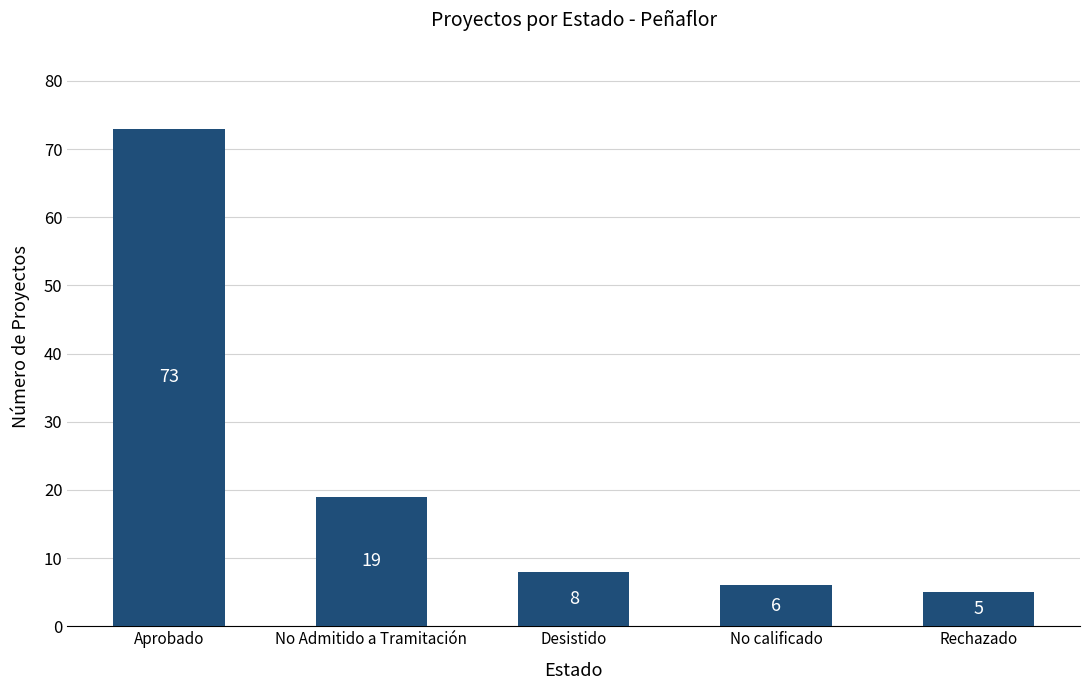

What value does the data have at Rechazado, to the nearest 5?

5